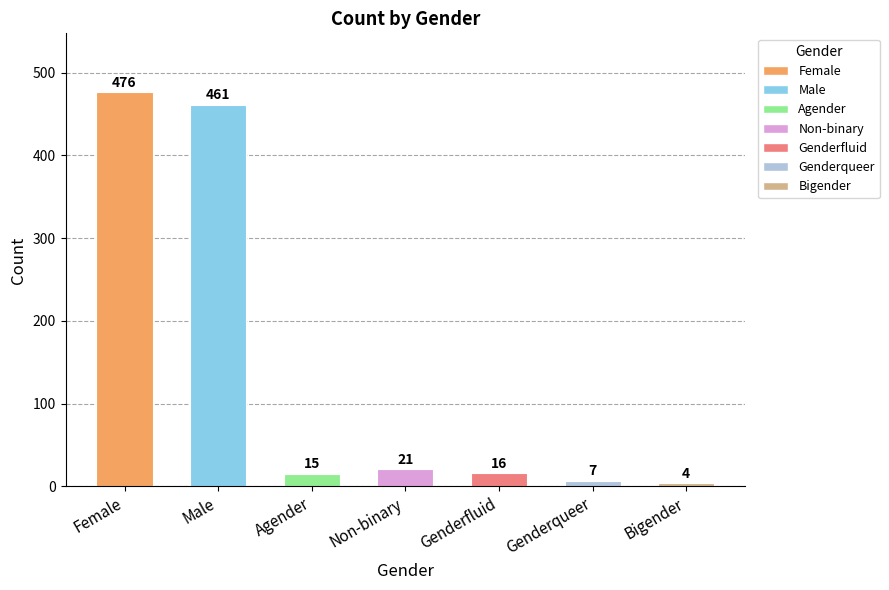

The value at Genderfluid is 16. True or false?

True